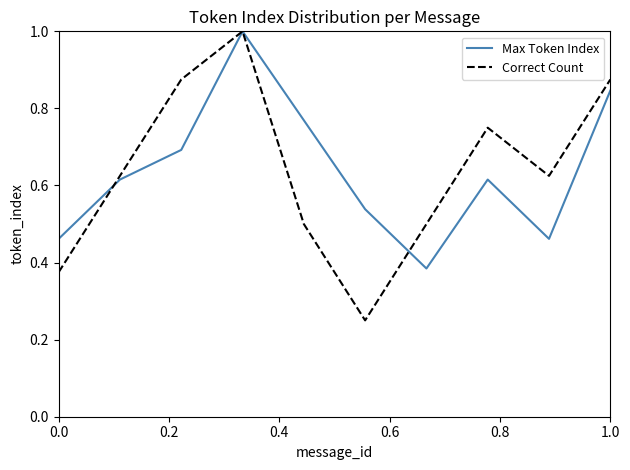

True or false: Max Token Index and Correct Count cross at least once.

True